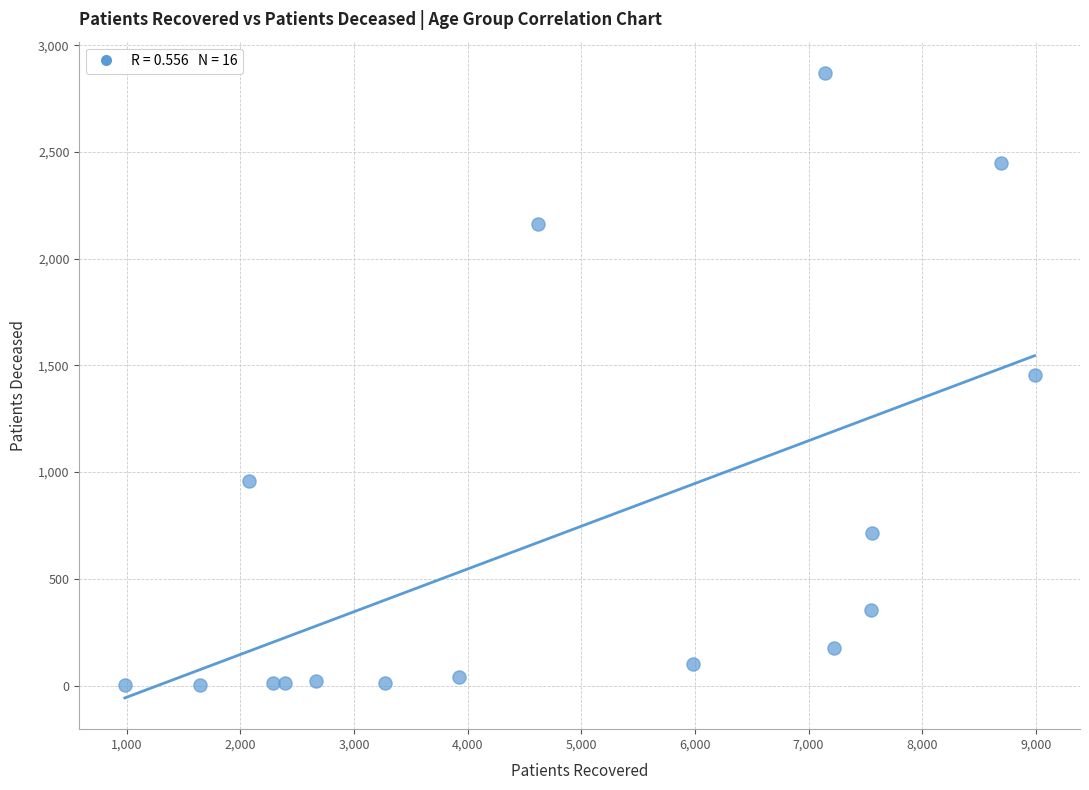

What is the range of X values (max minus min)?

8004